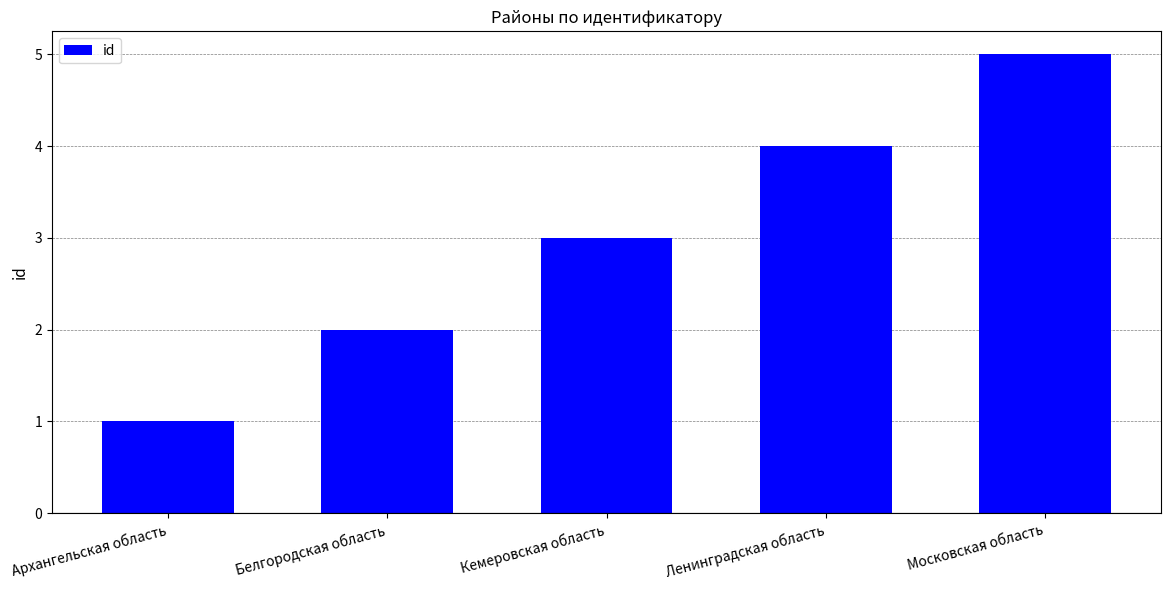

The chart shows a value of 5 at Кемеровская область. True or false?

False